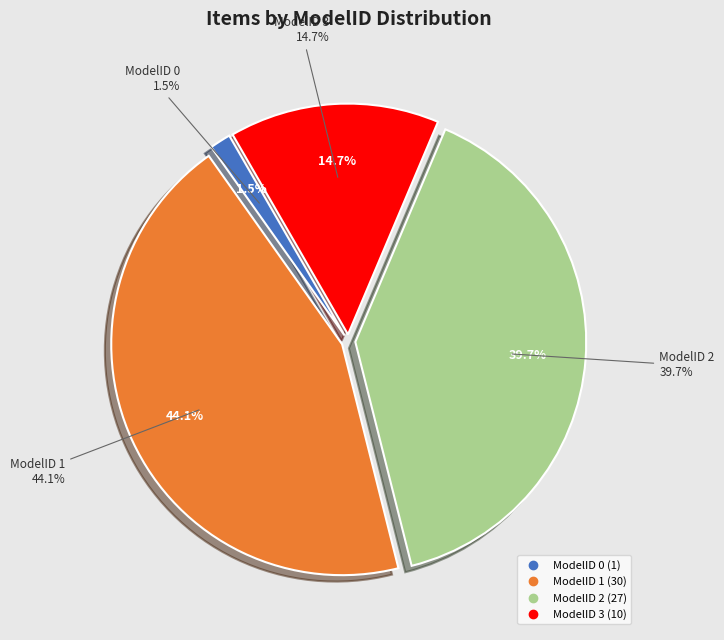

Does ModelID=2 represent more than half of the total?

No